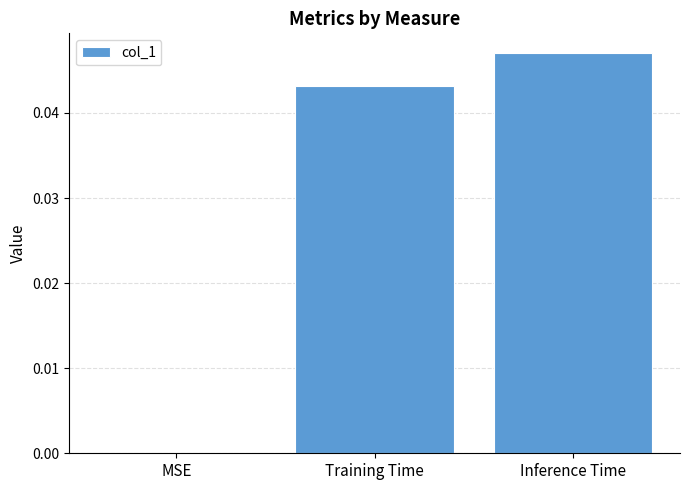

The chart shows a value of 0.0 at MSE. True or false?

True